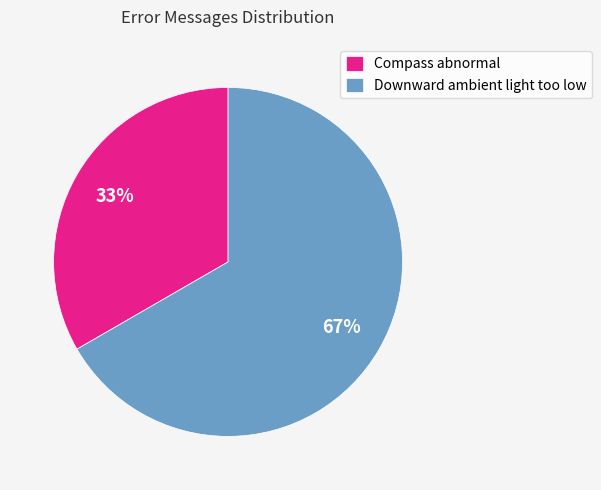

Which category has the smallest portion of the pie?

Compass abnormal